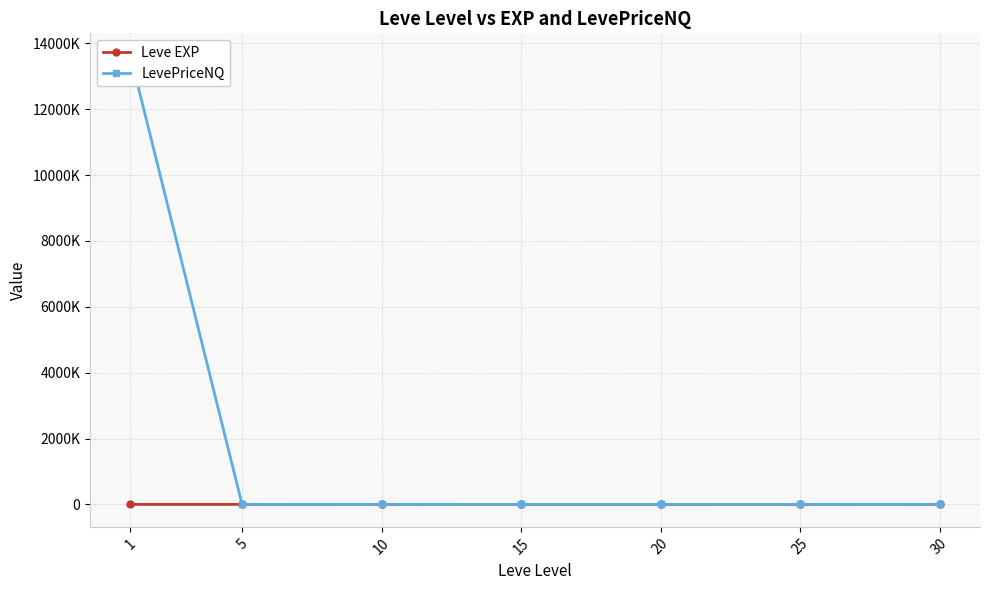

What is the greatest value displayed?

13620025.4